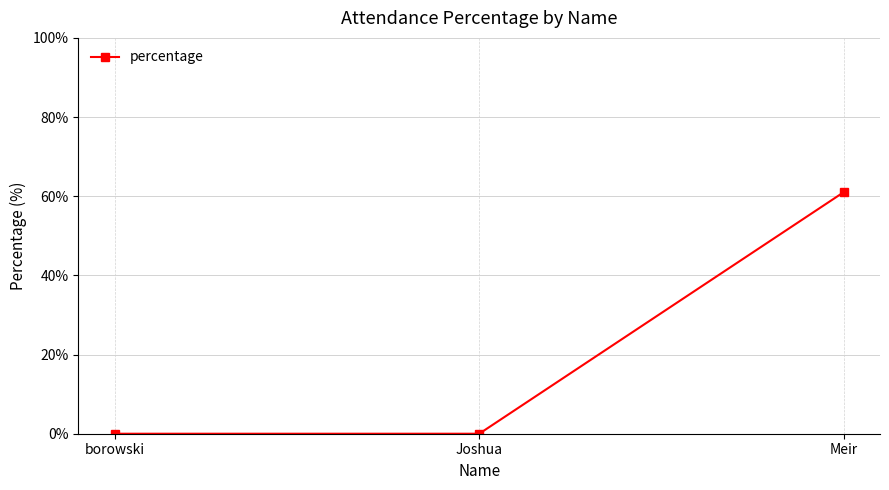

Count the values in the range 0 to 61.

3